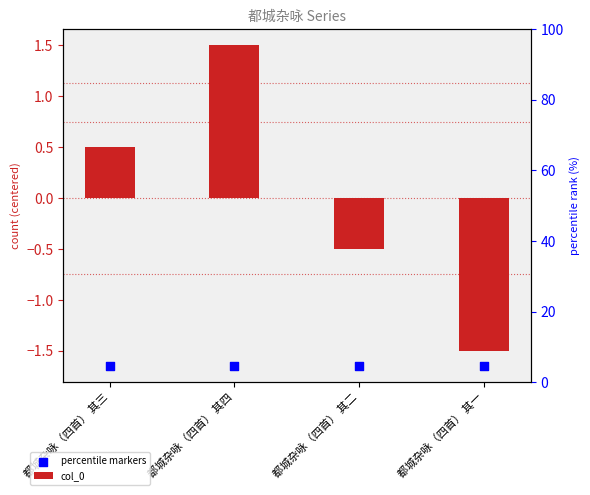

Which series has the largest total across all categories?

col_0